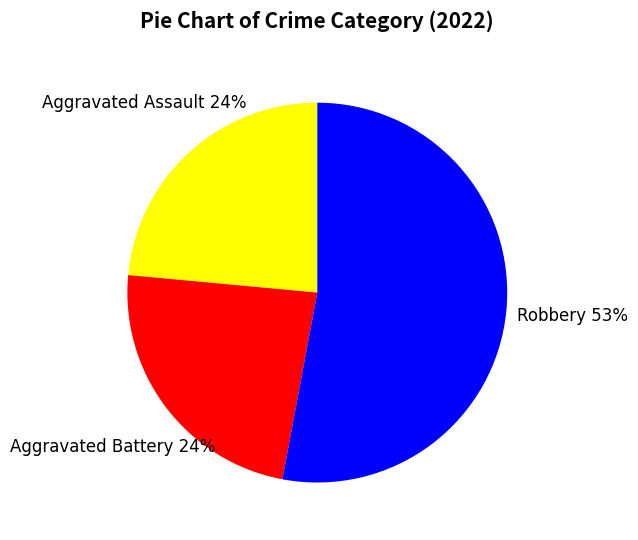

Approximately how many times larger is the value at Aggravated Battery compared to Aggravated Assault?

1.0